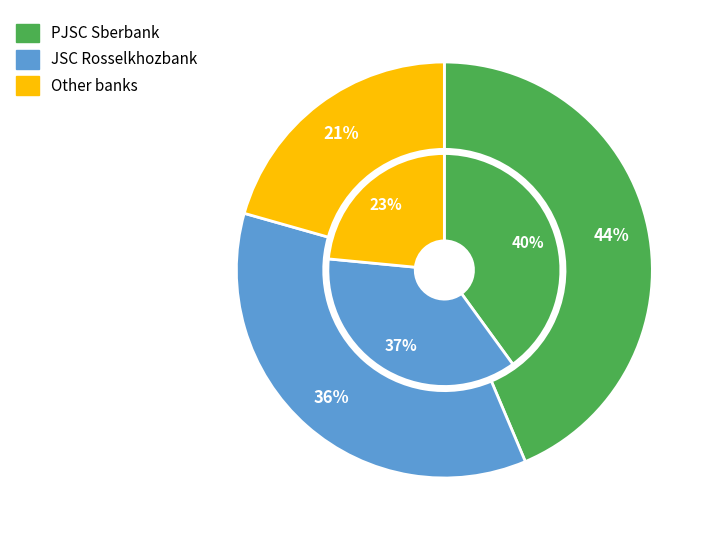

Is there a majority slice in this chart?

No